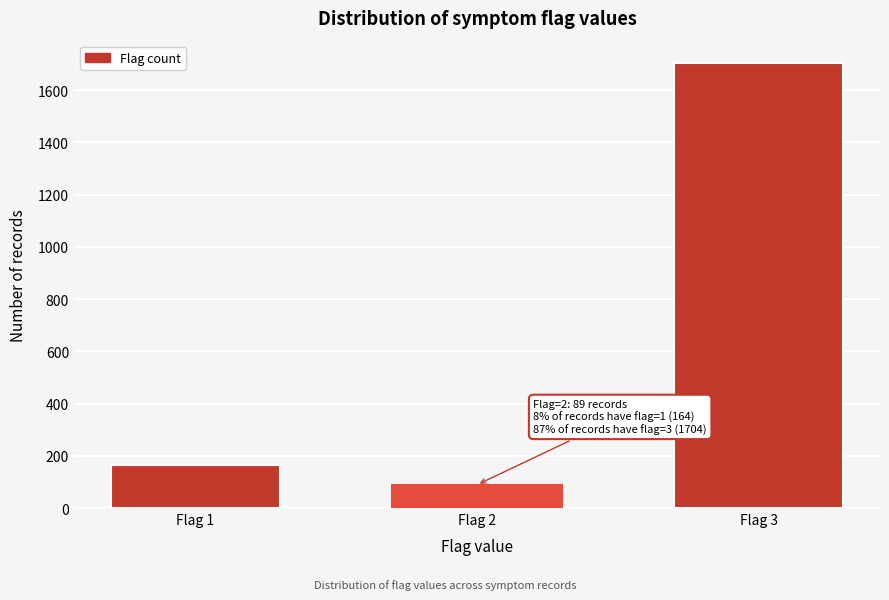

Reading left to right, what are all the values shown in this chart?

164	89	1704